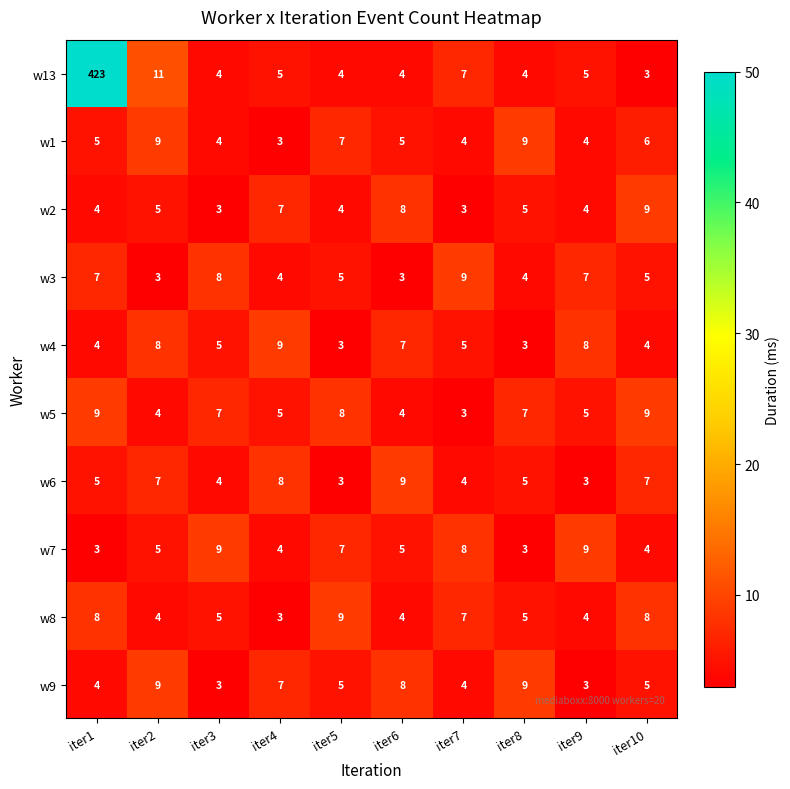

What is the difference between the second highest and second lowest values in the w7 series?

6